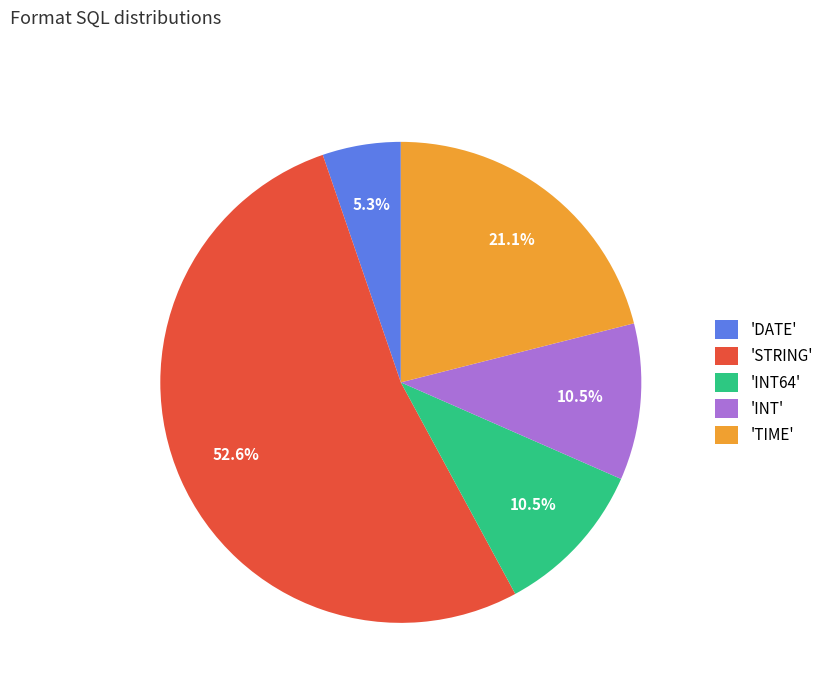

To the nearest percent, what is the difference between the largest and smallest slice percentages?

47%